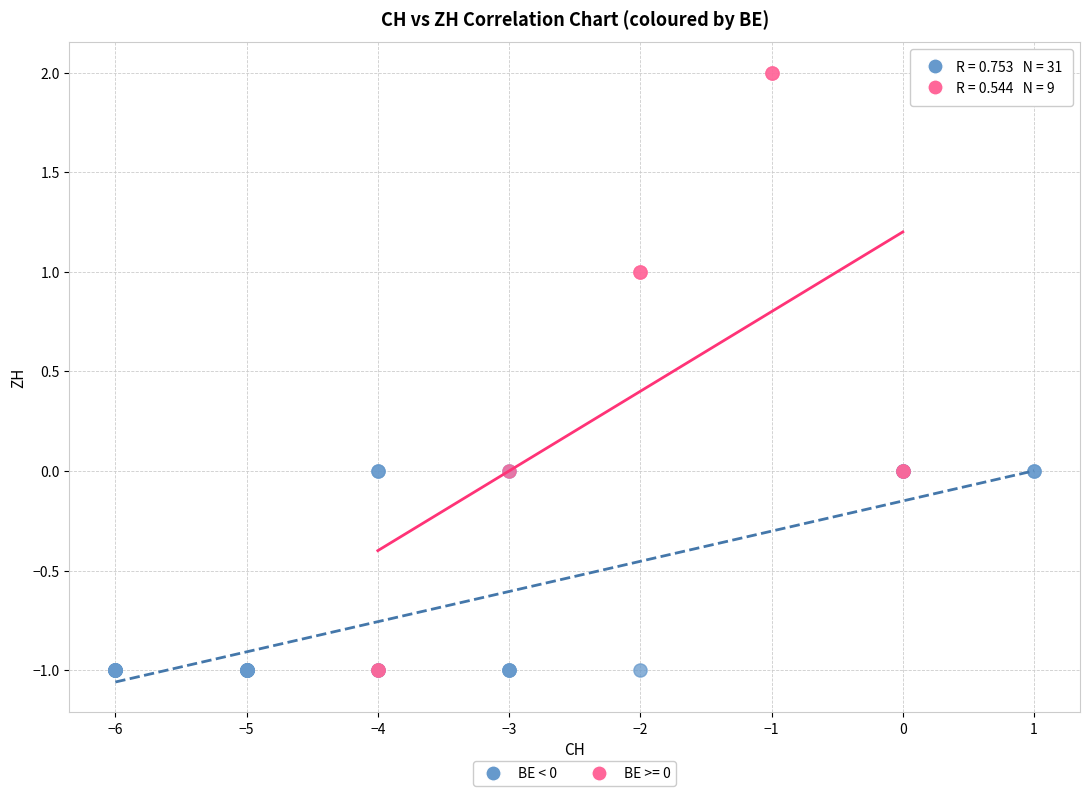

Which series has the largest Y range (max minus min)?

BE >= 0